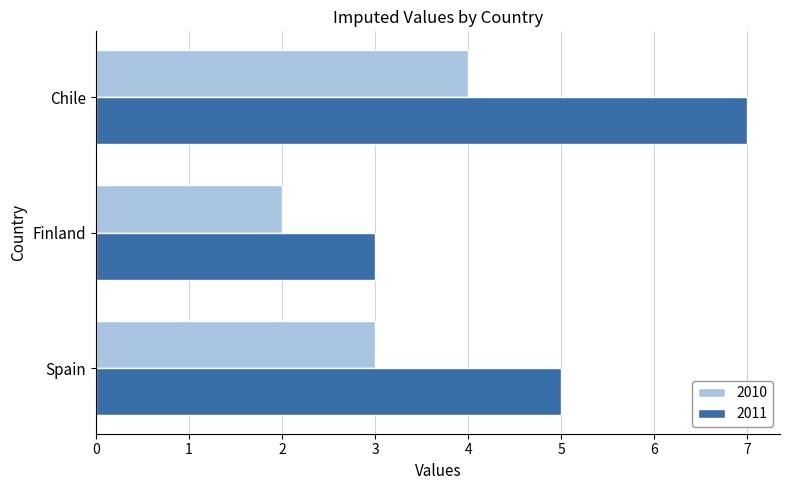

What value does the 2011 series have at Spain?

5